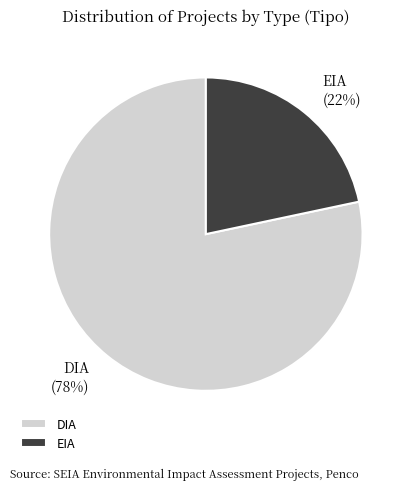

What is the majority slice?

DIA